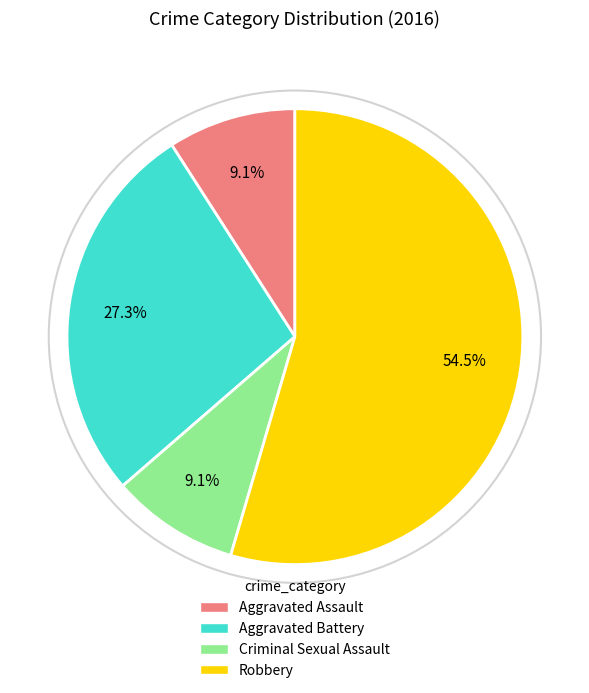

To the nearest percent, what is the combined percentage of Aggravated Assault and Aggravated Battery?

36%